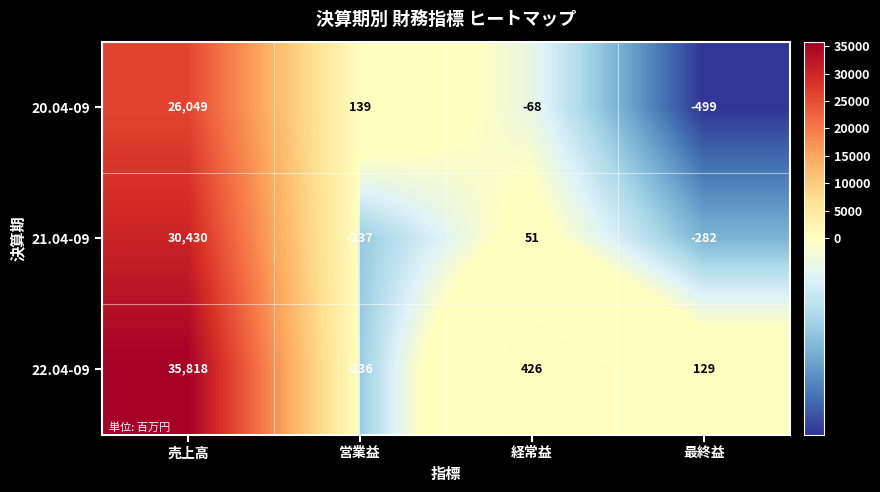

List the series in order of their peak value, lowest first.

20.04-09, 21.04-09, 22.04-09